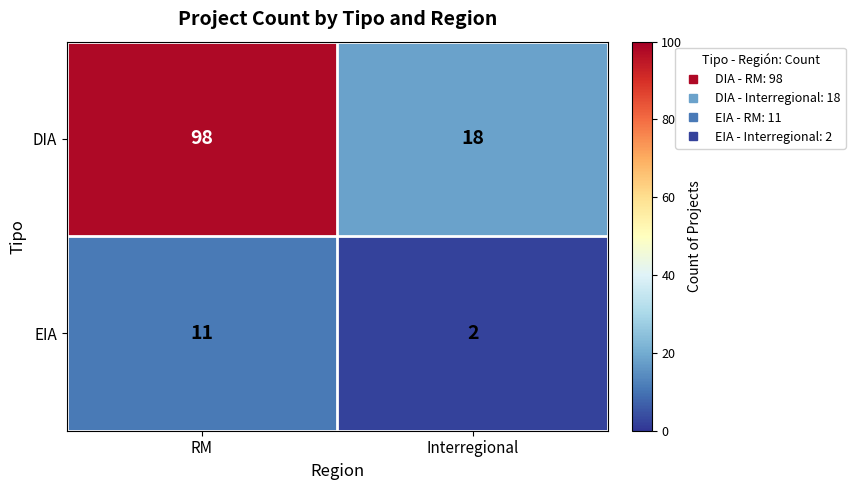

Reading left to right, what are all the values shown in this chart?

DIA: RM=98	Interregional=18
EIA: RM=11	Interregional=2